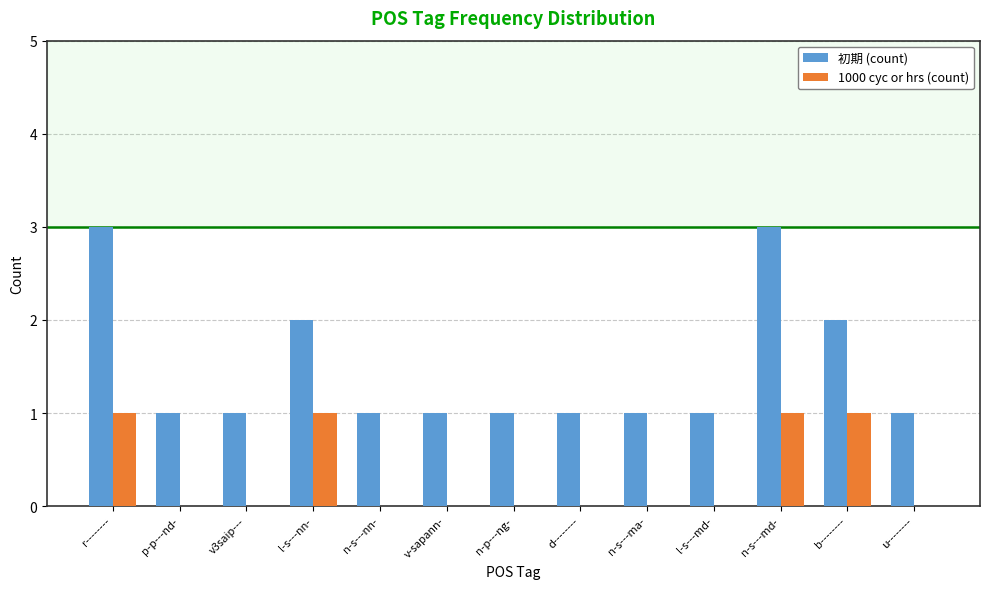

What is the sum of all 初期 (count) values?

19